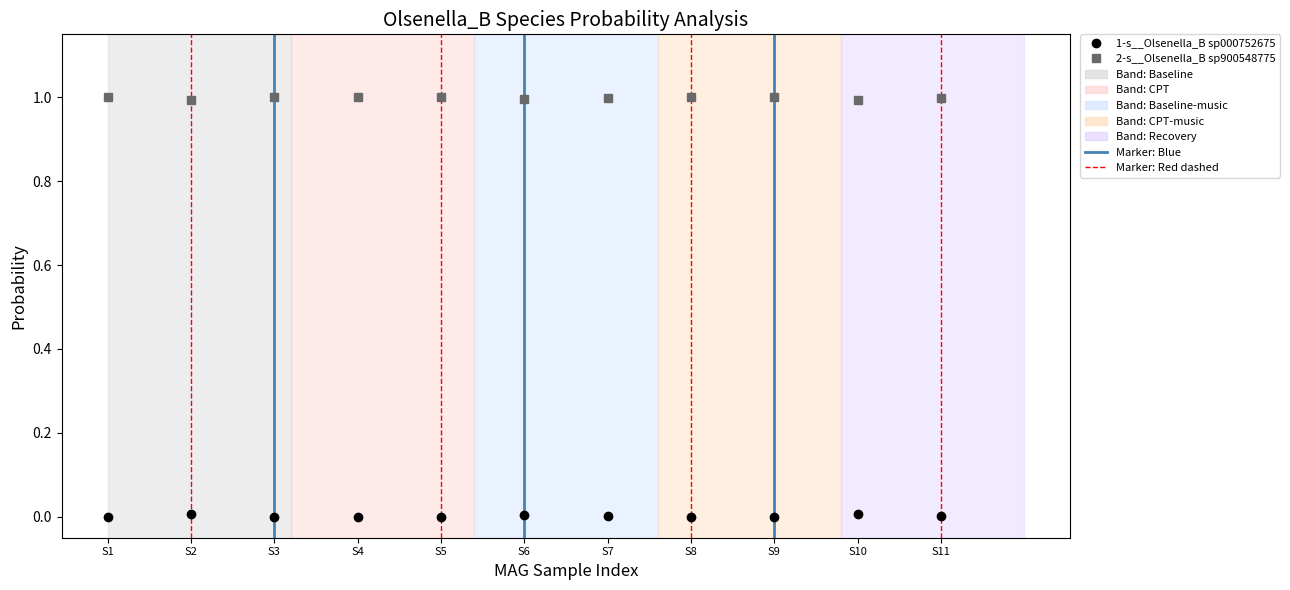

List the series in order of their overall mean, highest first.

2-s__Olsenella_B sp900548775, 1-s__Olsenella_B sp000752675